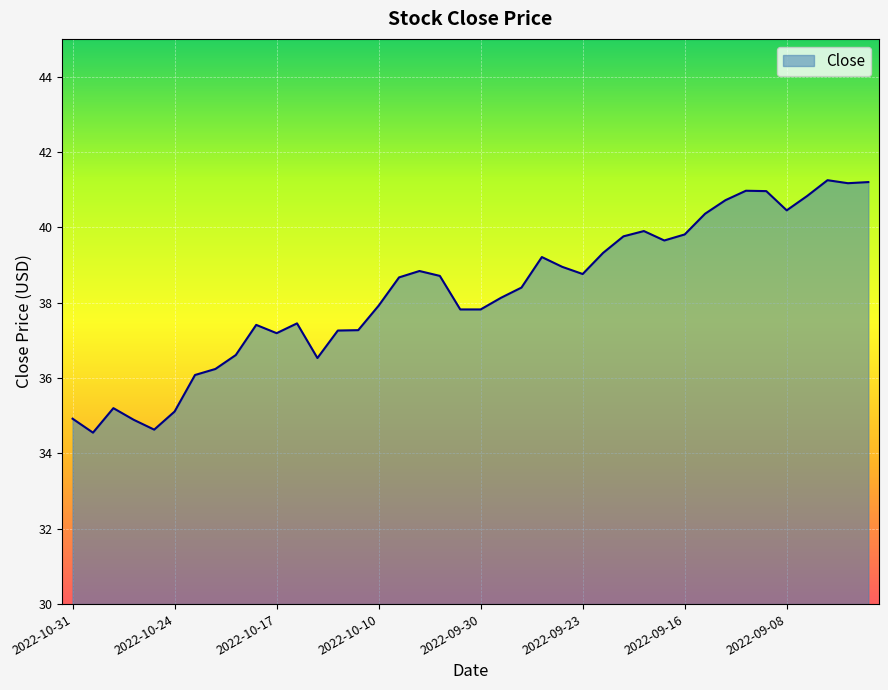

What is the difference between the maximum and minimum values?

6.7